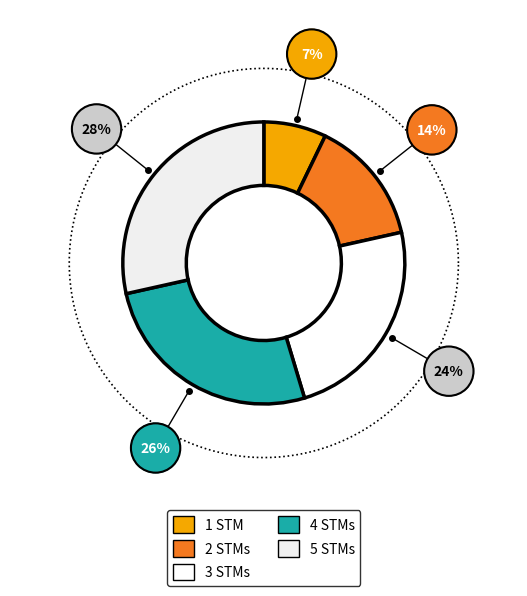

Which slice is the smallest?

1